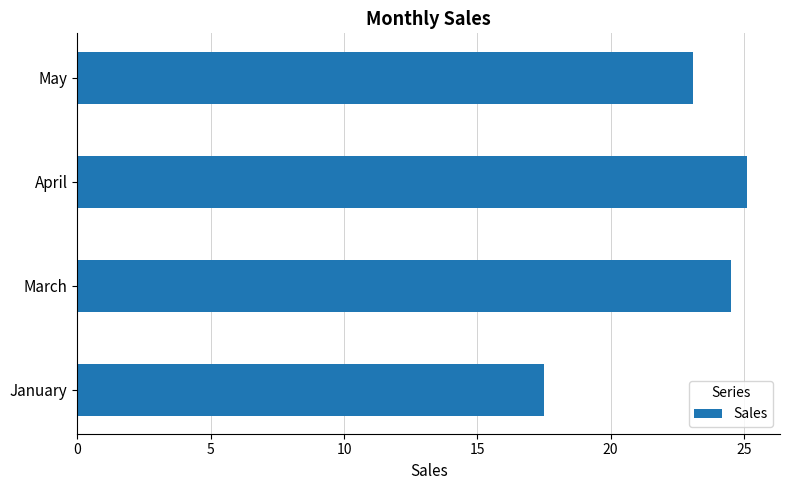

What is the approximate value at March?

24.5